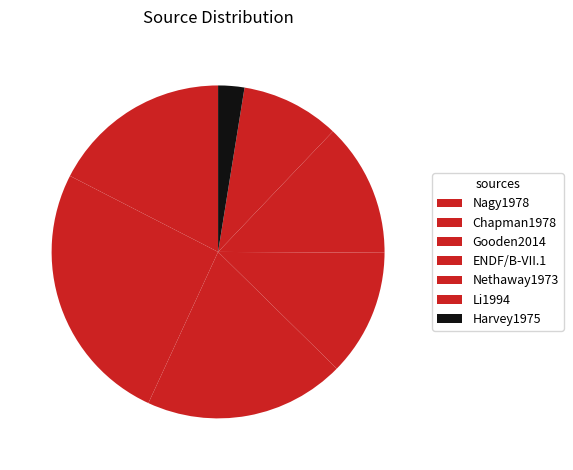

Does any single category account for the majority?

No